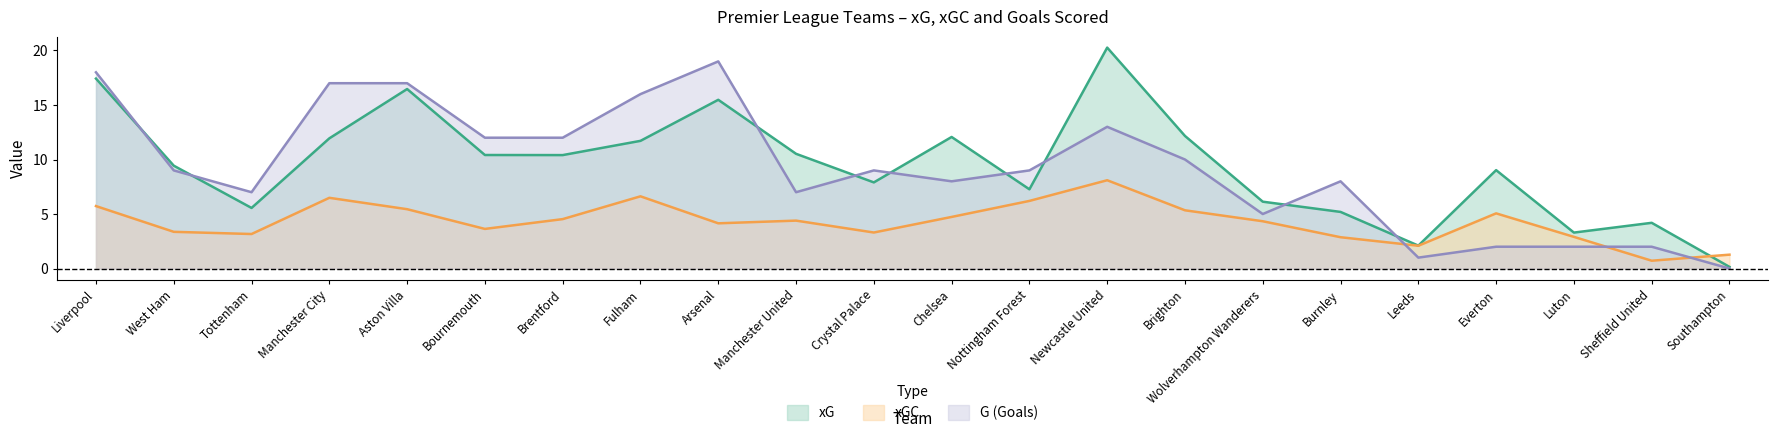

Reading right to left, what are all the values shown in this chart?

xG: Southampton=0.1	Sheffield United=4.2	Luton=3.3	Everton=9.0	Leeds=2.1	Burnley=5.2	Wolverhampton Wanderers=6.1	Brighton=12.2	Newcastle United=20.3	Nottingham Forest=7.3	Chelsea=12.1	Crystal Palace=7.9	Manchester United=10.5	Arsenal=15.5	Fulham=11.7	Brentford=10.4	Bournemouth=10.4	Aston Villa=16.5	Manchester City=11.9	Tottenham=5.6	West Ham=9.4	Liverpool=17.4
xGC: Southampton=1.3	Sheffield United=0.7	Luton=2.9	Everton=5.1	Leeds=2.1	Burnley=2.9	Wolverhampton Wanderers=4.3	Brighton=5.3	Newcastle United=8.1	Nottingham Forest=6.2	Chelsea=4.7	Crystal Palace=3.3	Manchester United=4.4	Arsenal=4.1	Fulham=6.6	Brentford=4.5	Bournemouth=3.6	Aston Villa=5.4	Manchester City=6.5	Tottenham=3.2	West Ham=3.4	Liverpool=5.7
G: Southampton=0.0	Sheffield United=2.0	Luton=2.0	Everton=2.0	Leeds=1.0	Burnley=8.0	Wolverhampton Wanderers=5.0	Brighton=10.0	Newcastle United=13.0	Nottingham Forest=9.0	Chelsea=8.0	Crystal Palace=9.0	Manchester United=7.0	Arsenal=19.0	Fulham=16.0	Brentford=12.0	Bournemouth=12.0	Aston Villa=17.0	Manchester City=17.0	Tottenham=7.0	West Ham=9.0	Liverpool=18.0